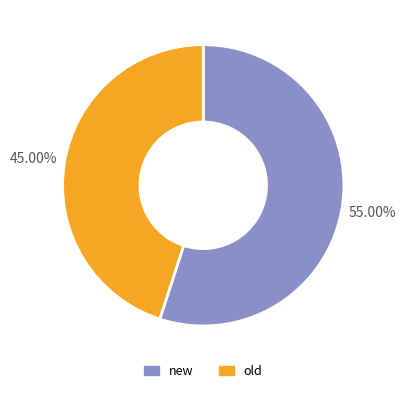

Is it true that old is 33% of the pie?

False